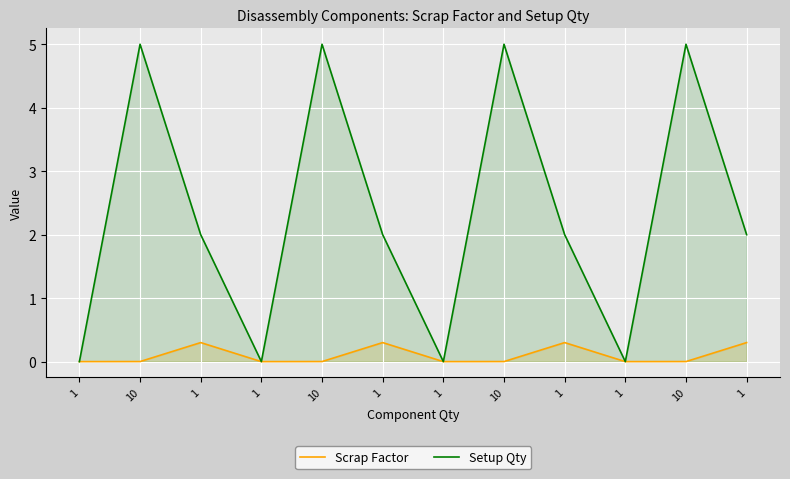

Which series has the largest total across all categories?

Setup Qty